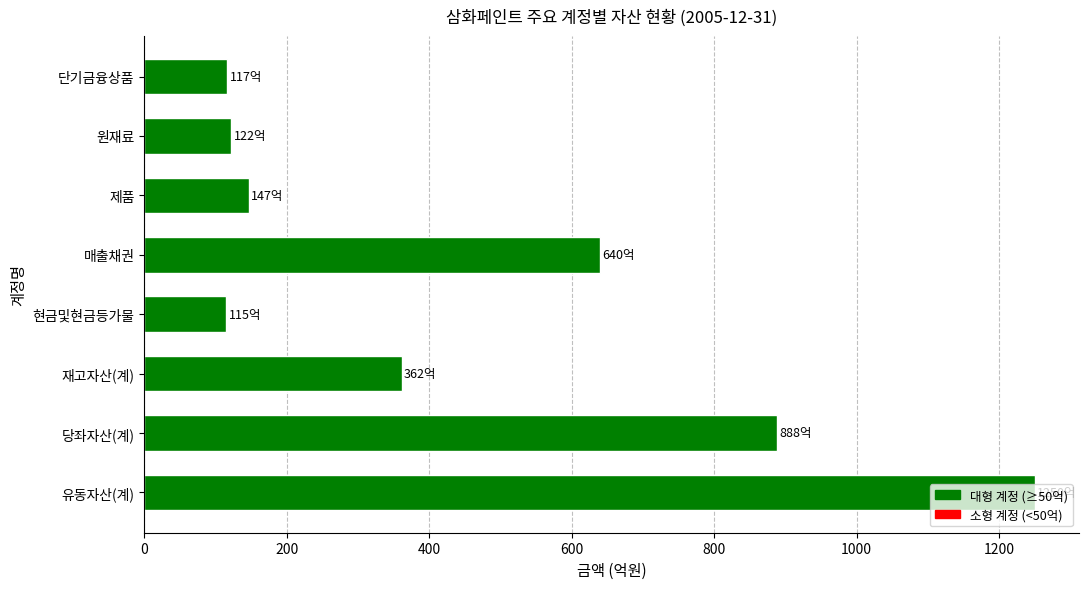

What is the difference between the maximum and second lowest values?

1133.2